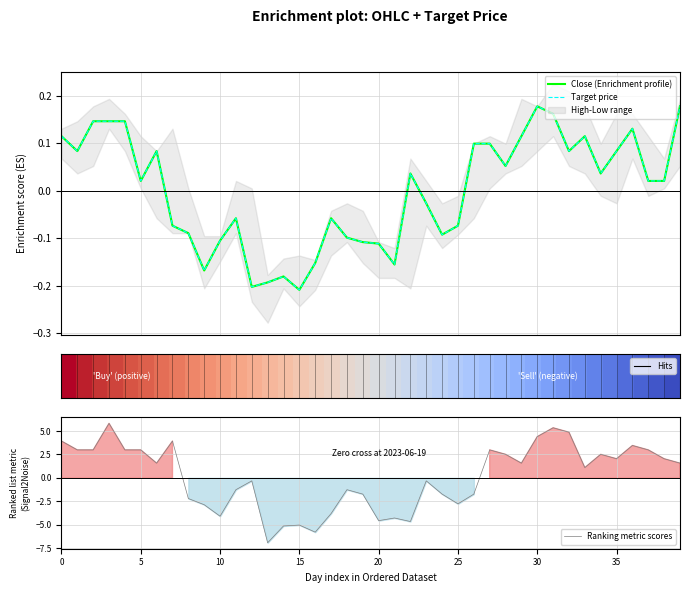

What is the highest value of the Ranking metric scores series?

5.8